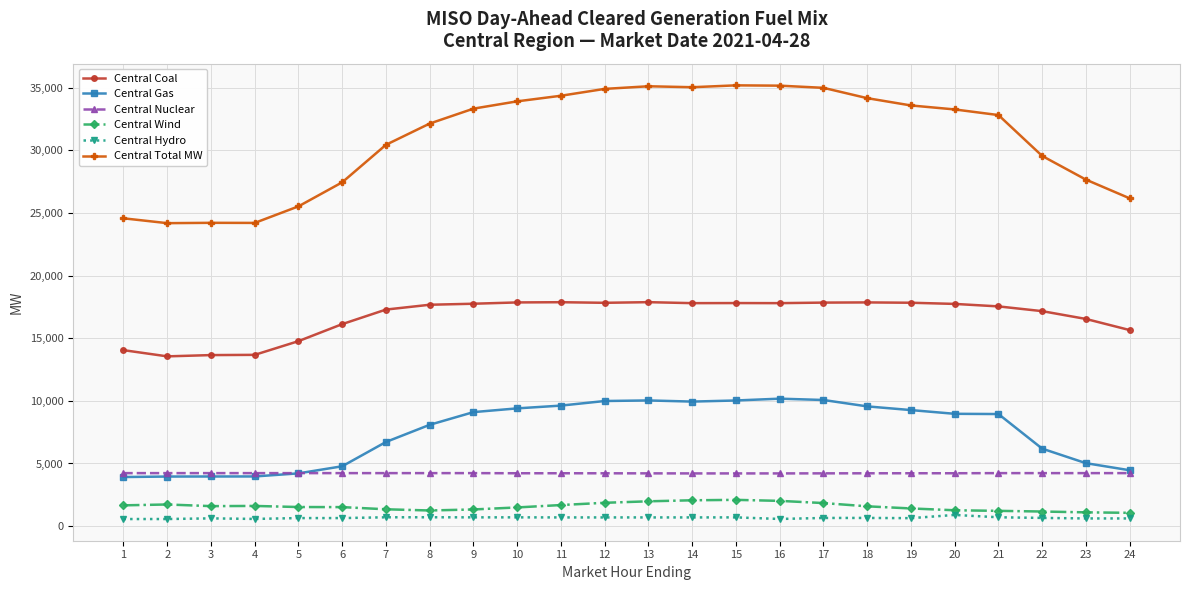

Which series has the largest total across all categories?

Central Total MW